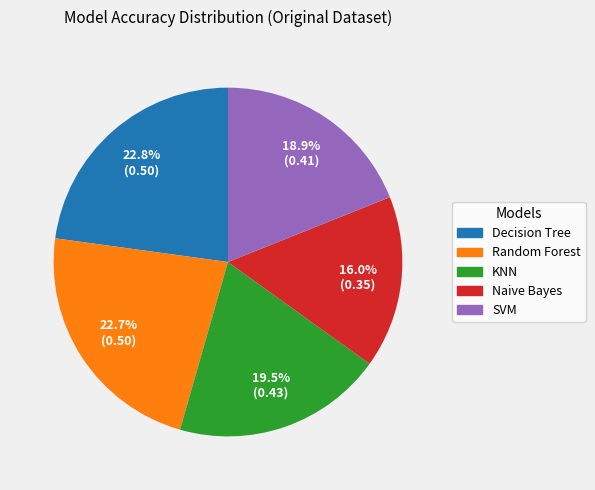

Between Decision Tree and Naive Bayes, which is larger?

Decision Tree